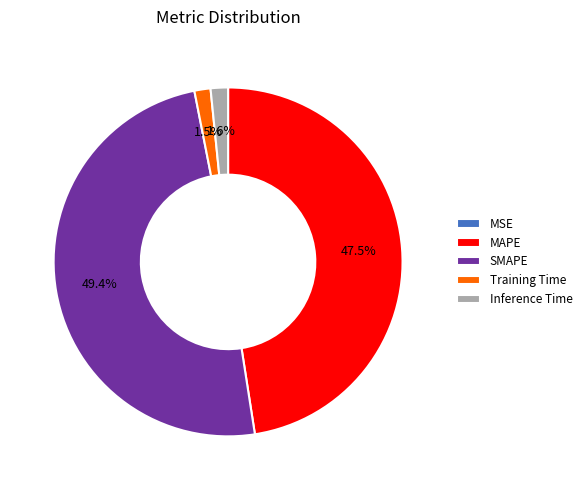

Is it true that Inference Time is 2% of the pie?

True